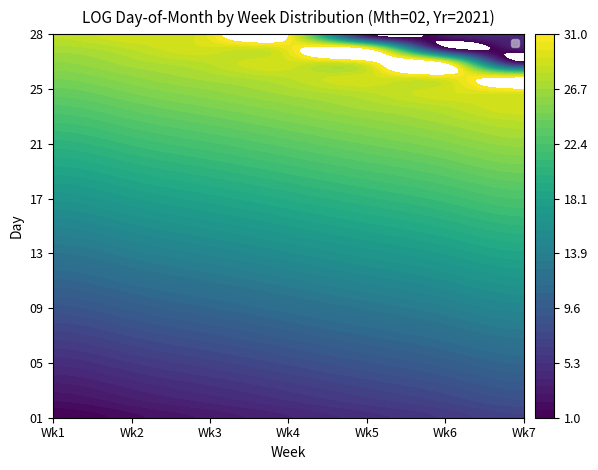

What value does the 28 series have at 3?

31